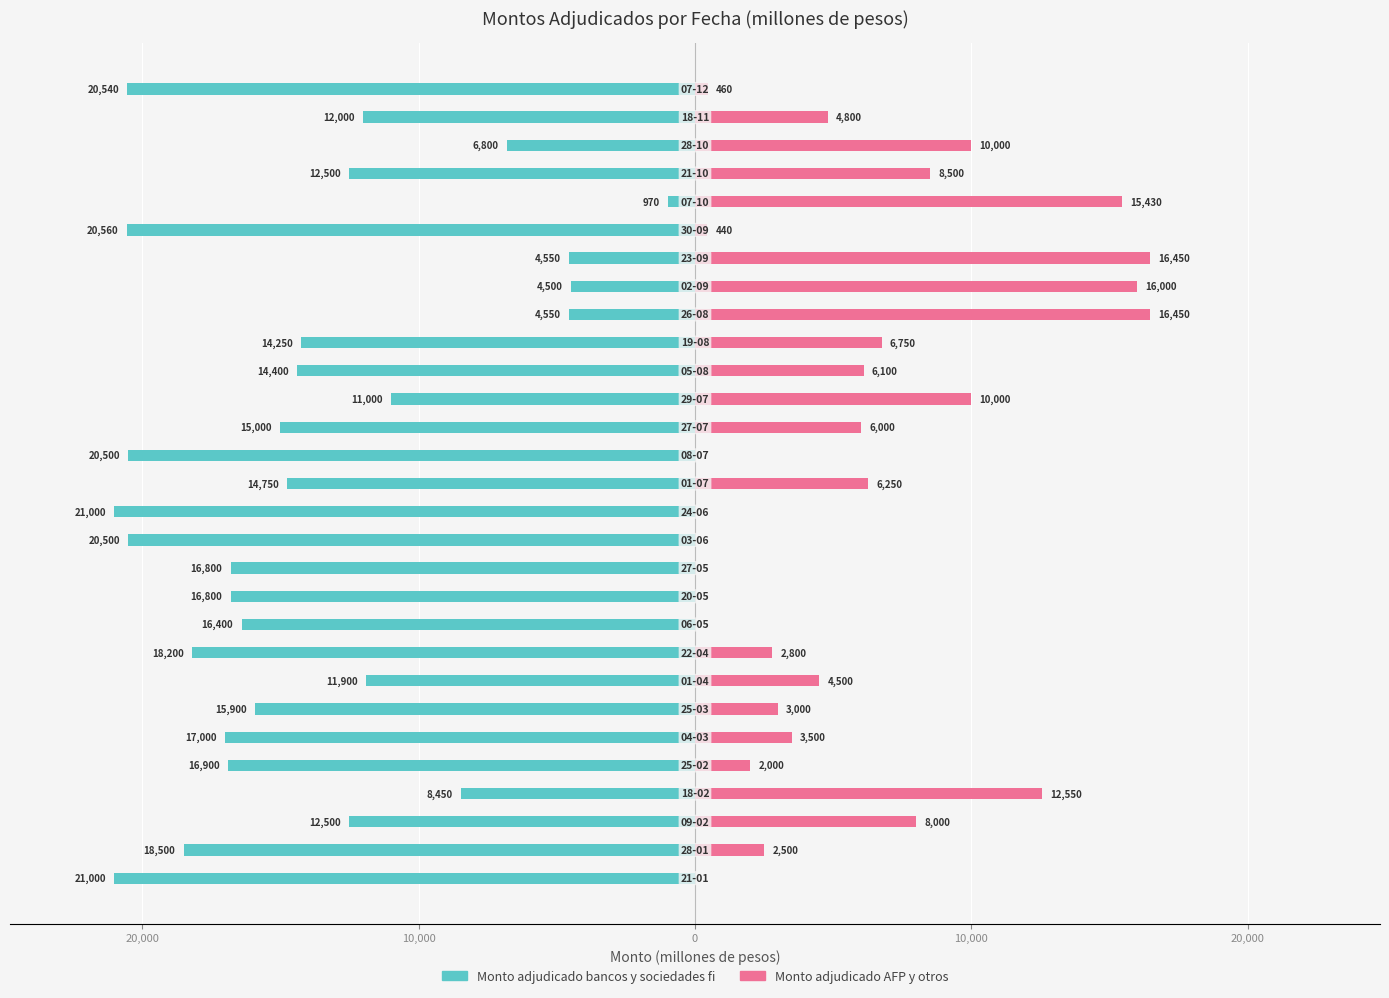

List the series in order of their overall mean, highest first.

Monto adjudicado AFP y otros, Monto adjudicado bancos y sociedades fi